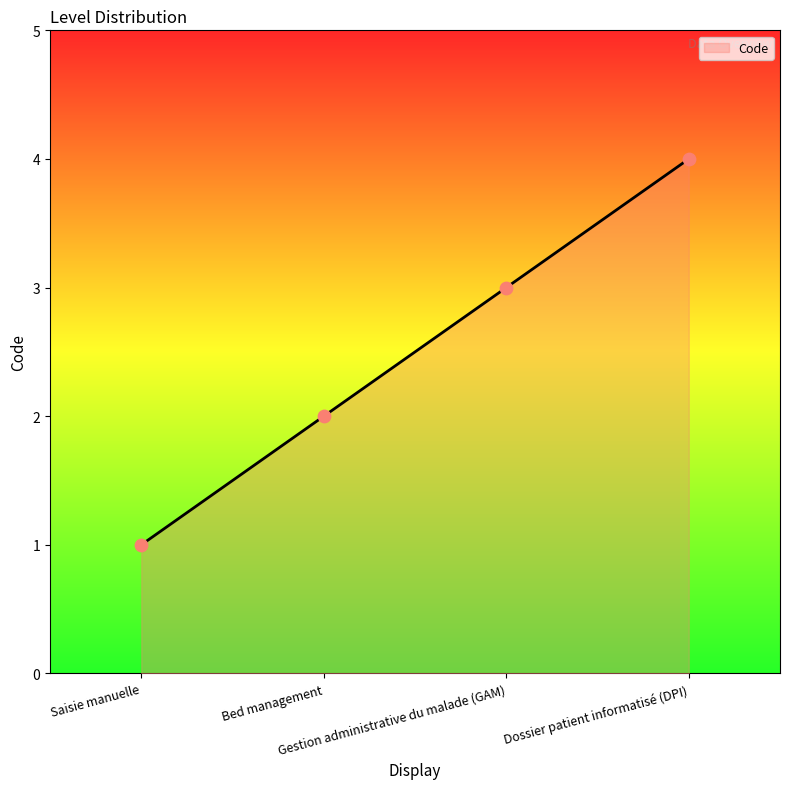

Which has a higher value, Bed management or Dossier patient informatisé (DPI)?

Dossier patient informatisé (DPI)